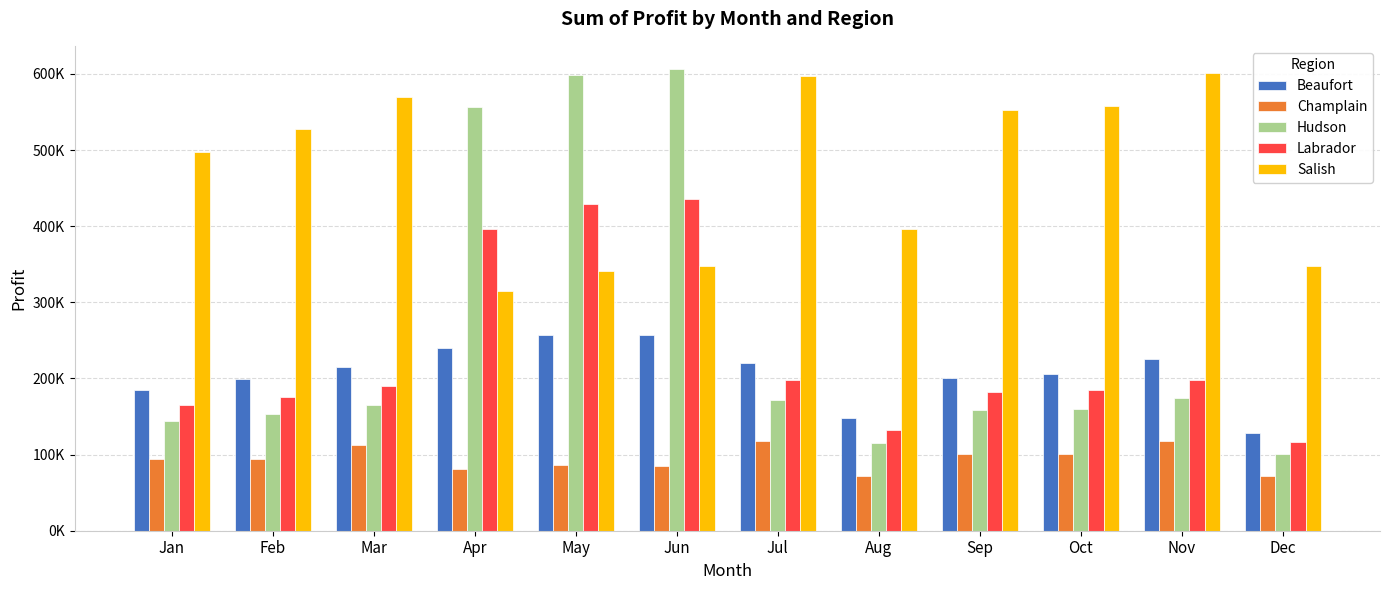

What is the average value of the Labrador series?

233449.8